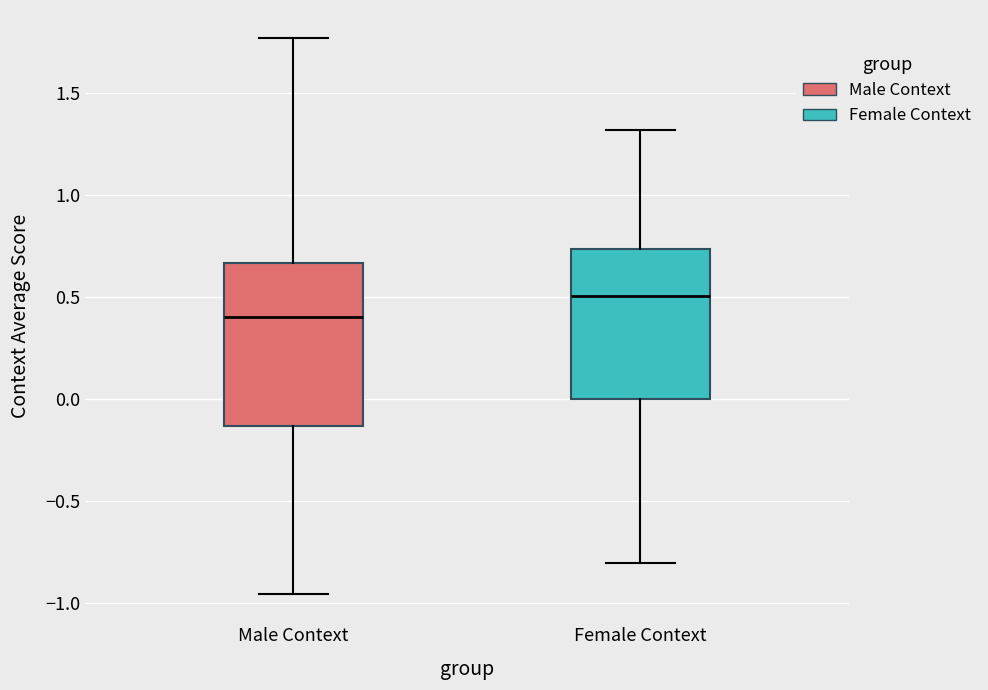

Which box has the lowest median line?

Male Context